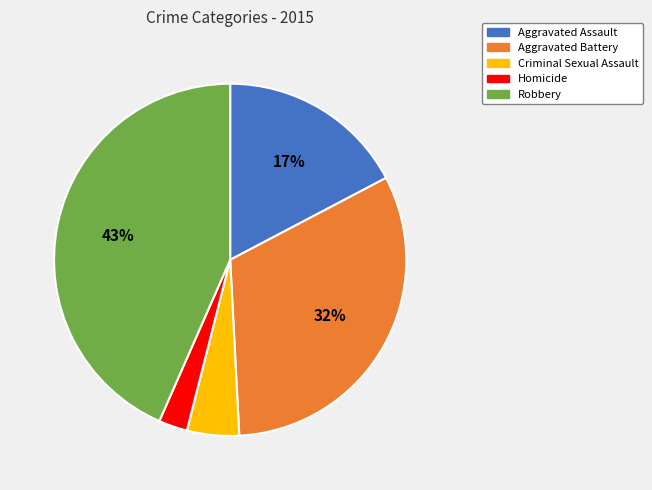

Count the number of slices in the pie.

5